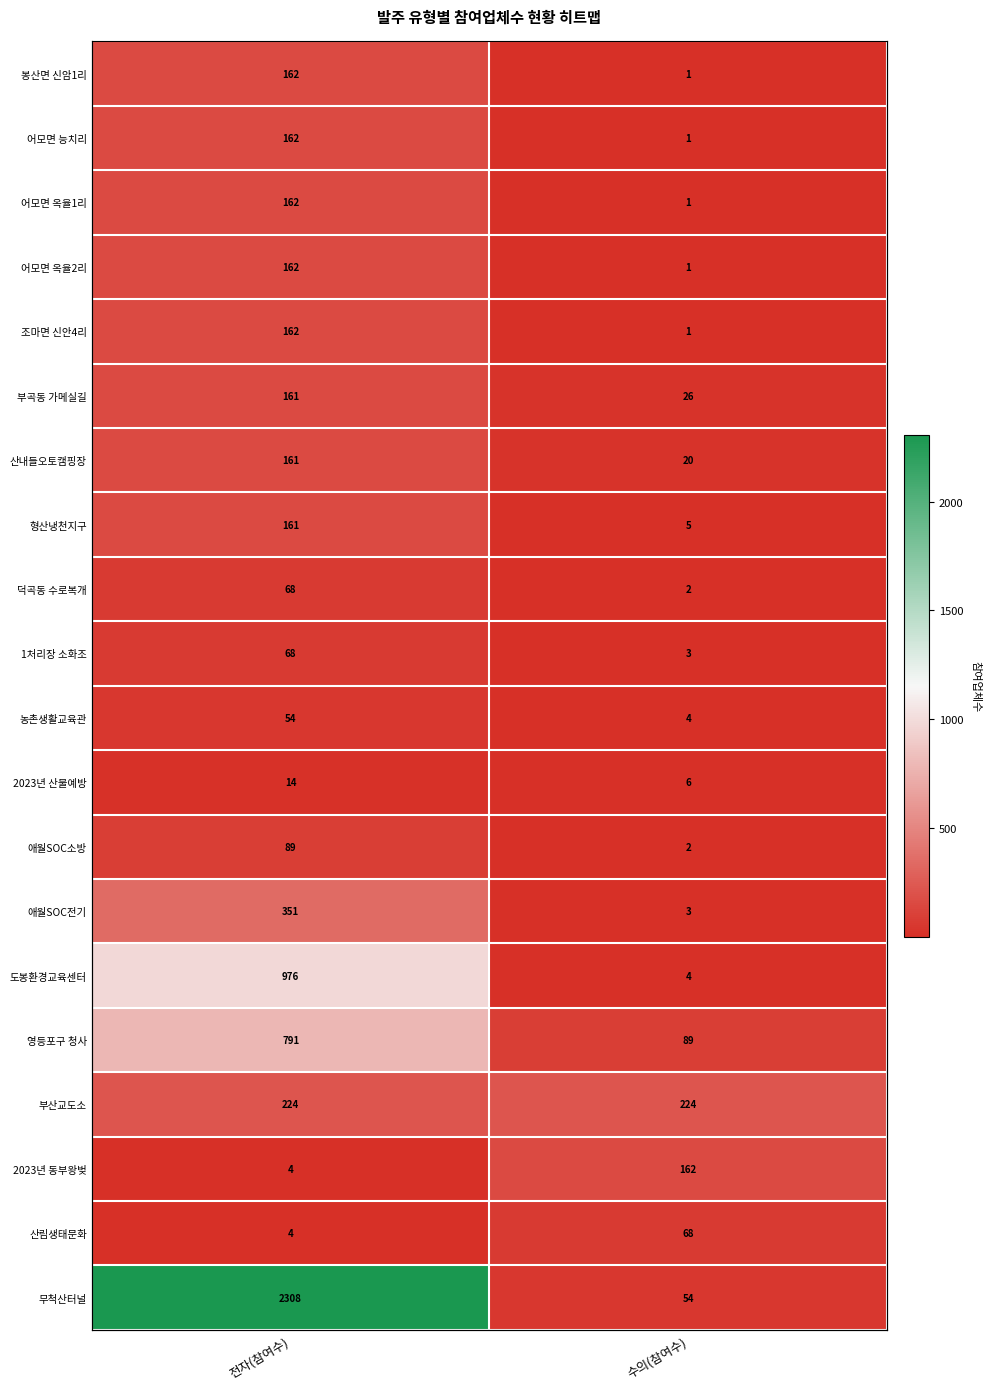

How many 어모면 옥율2리 values are between 1 and 162?

2